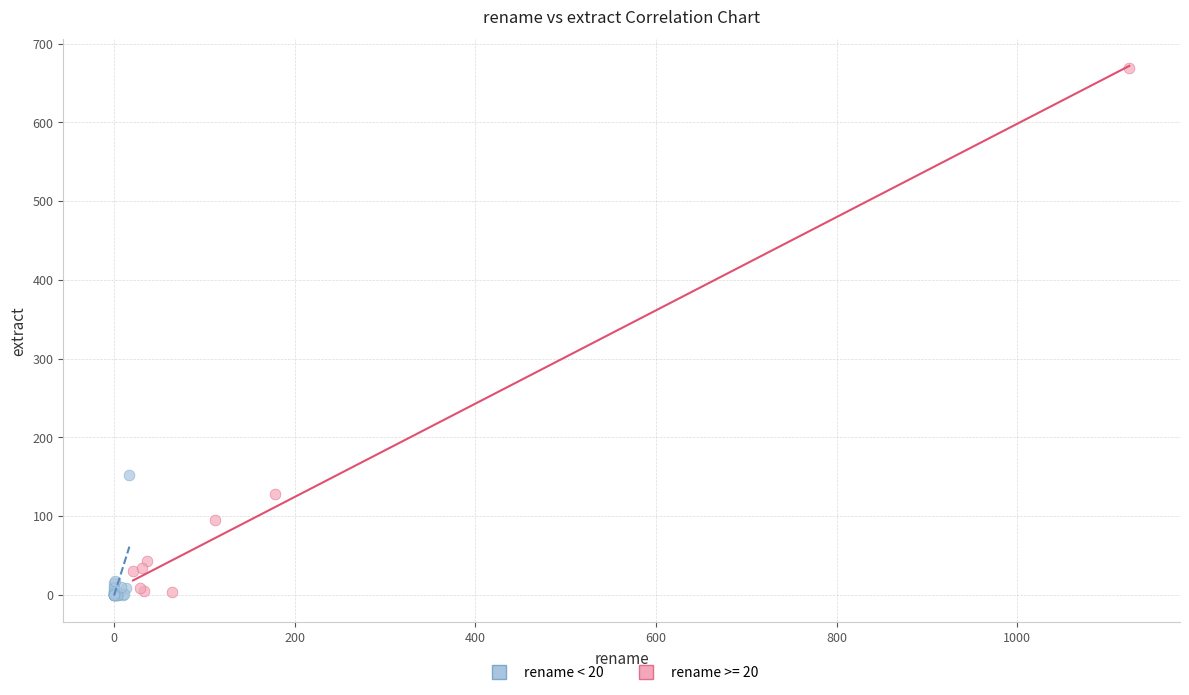

Which series has the largest Y range (max minus min)?

rename >= 20